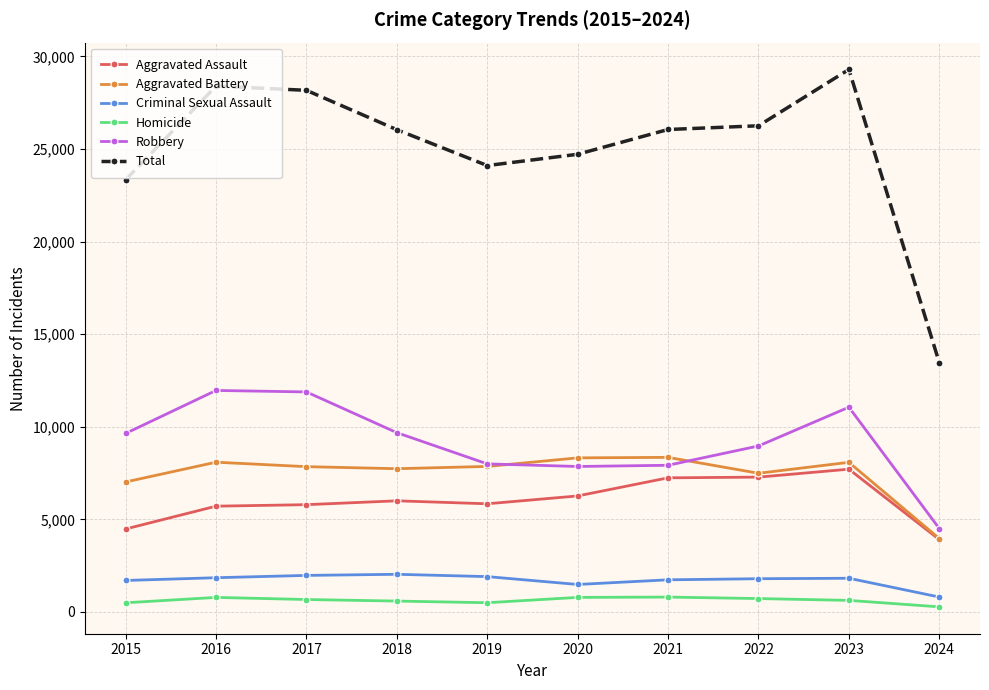

Is it true that Aggravated Battery equals 13390 at 2022?

False